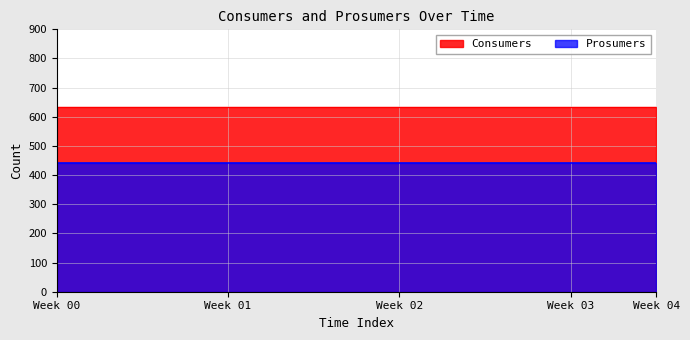

True or false: Prosumers and Consumers intersect in this chart.

False